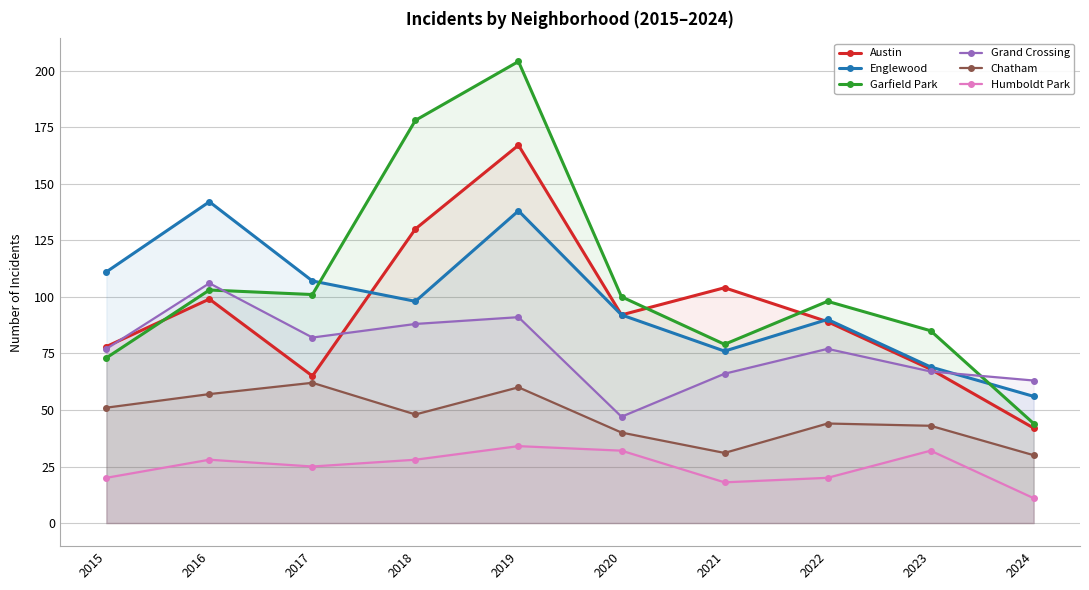

What is the sum of the Englewood values at 2020 and 2021?

168